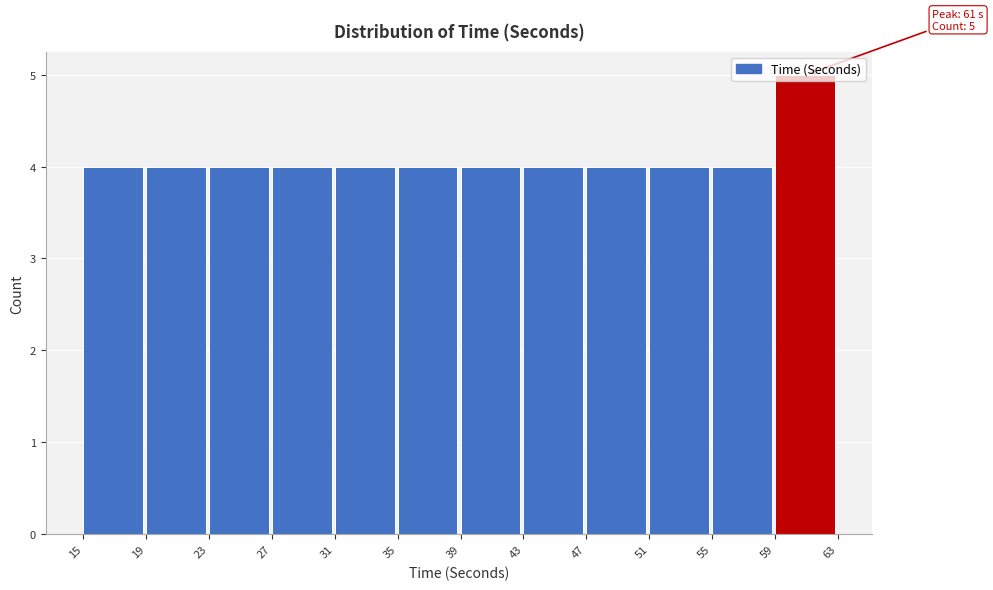

Which range on the x-axis has the tallest bar?

59 to 63